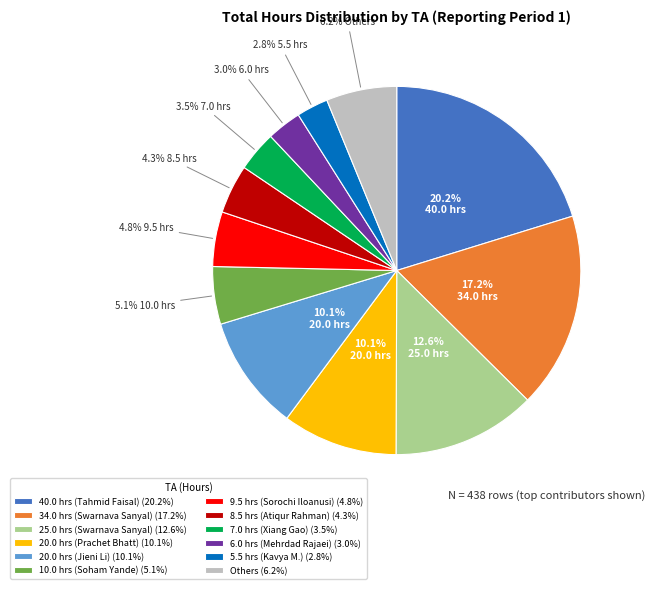

How many segments does this pie chart have?

12